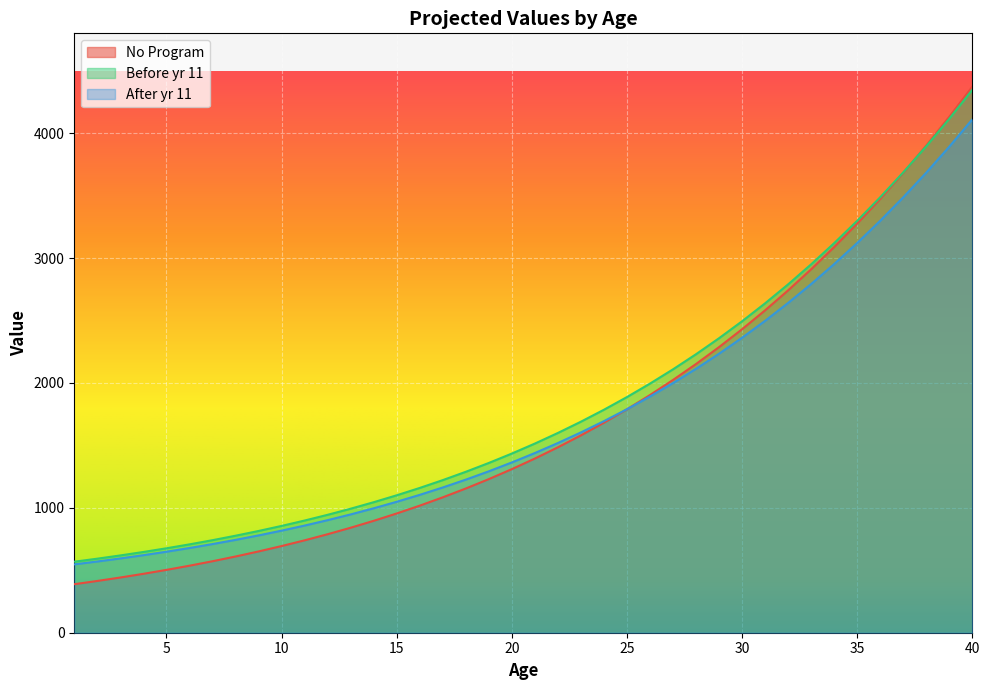

Does the chart display data point markers on the line(s)?

No